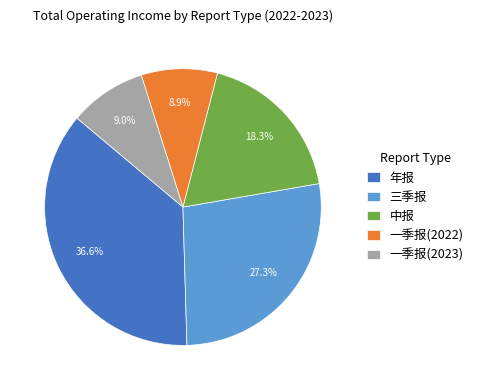

Combined, do 一季报(2023) and 一季报(2022) account for over 50%?

No